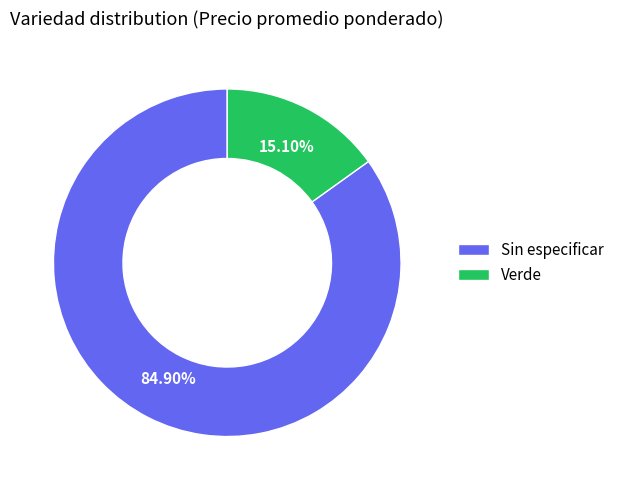

True or false: Verde accounts for 58% of the total.

False